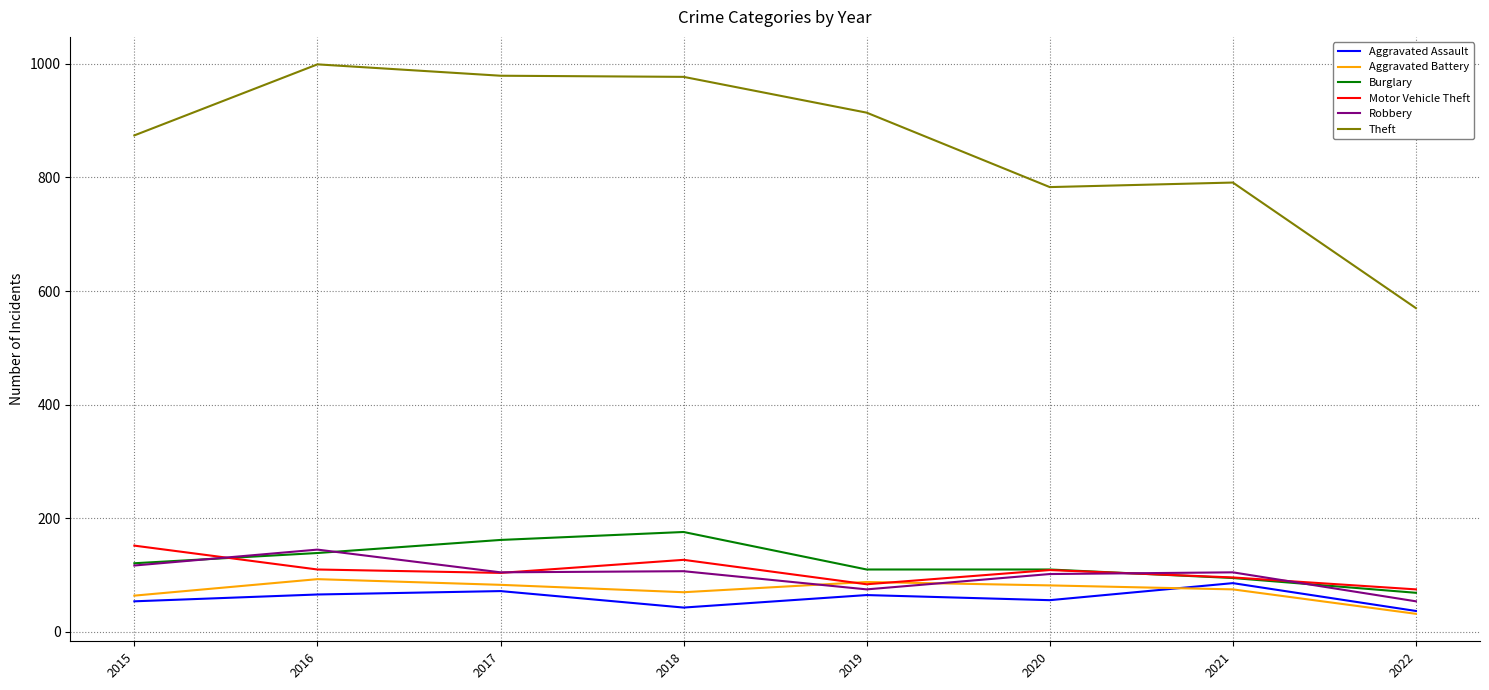

What is the minimum value shown in the chart?

32